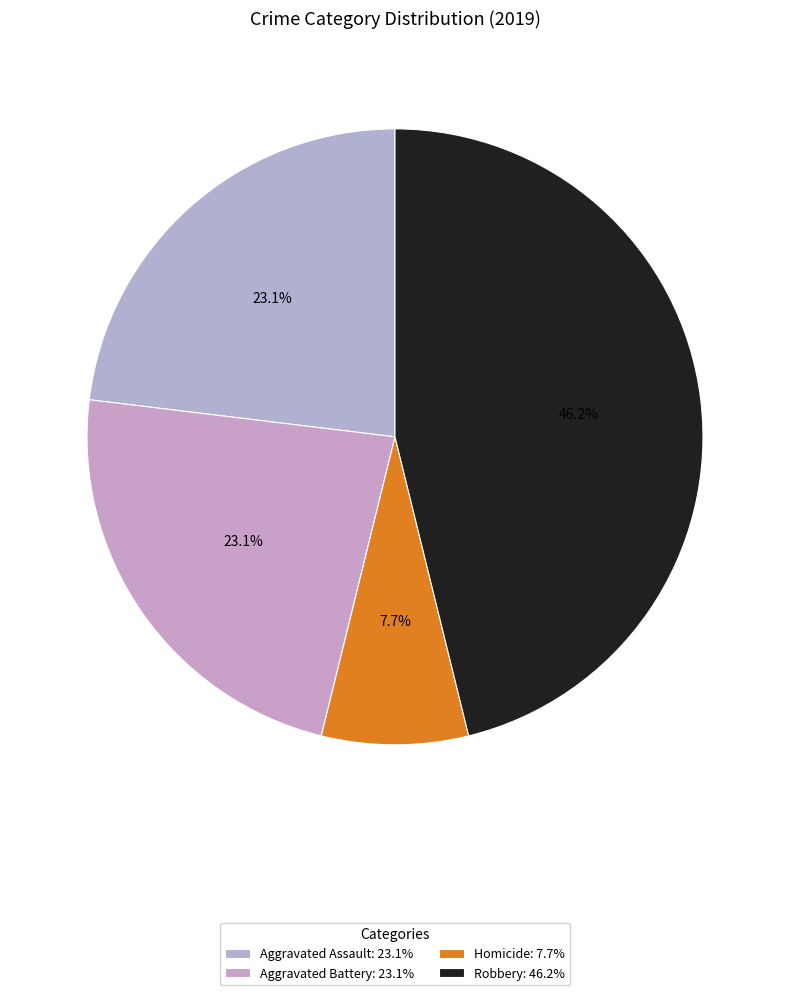

Count the number of slices in the pie.

4